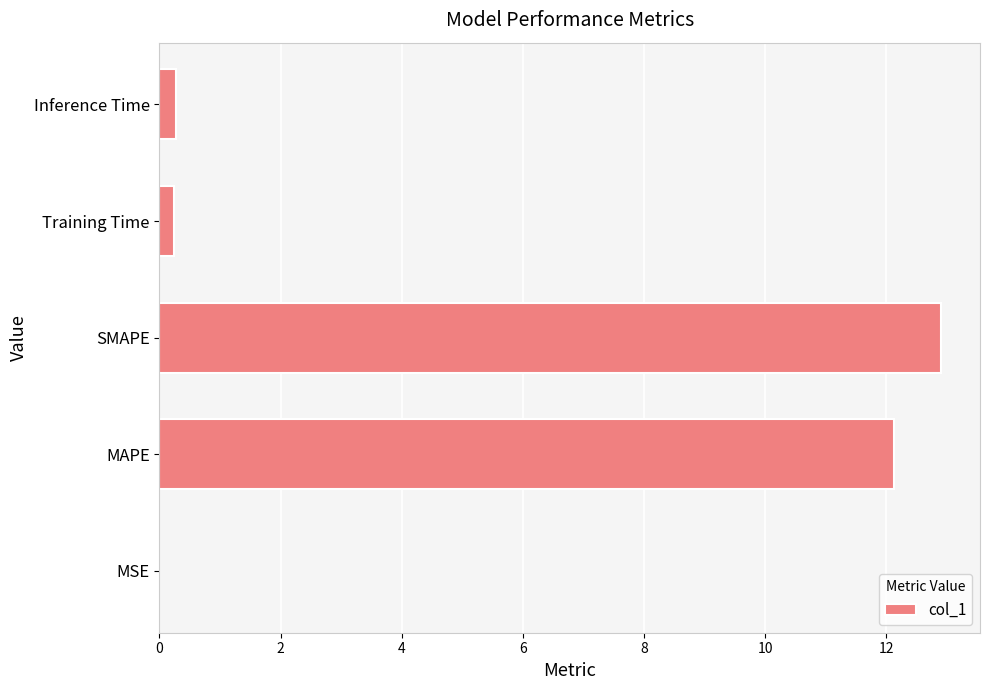

Read the value at MAPE.

12.1